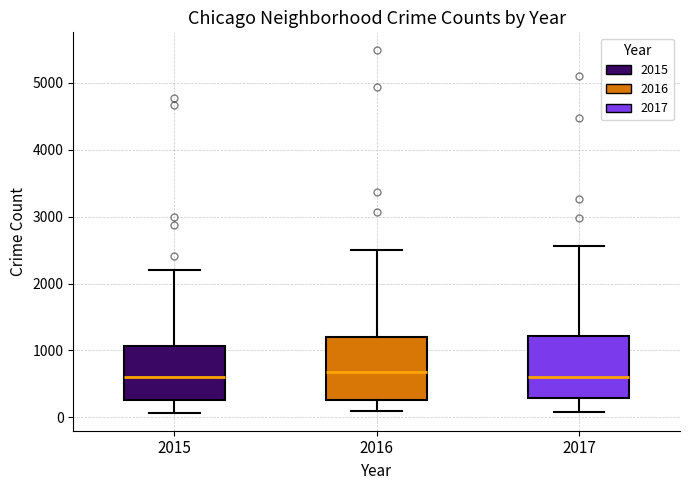

Reading left to right, read every box against the y-axis: the position of its median line, the range the box covers, and the ends of its whiskers. The values are not printed on the chart, so give them approximately, as read against the axis.

2015: median 600, box 300 to 1100, whiskers 100 to 2200
2016: median 700, box 300 to 1200, whiskers 100 to 2500
2017: median 600, box 300 to 1200, whiskers 100 to 2600